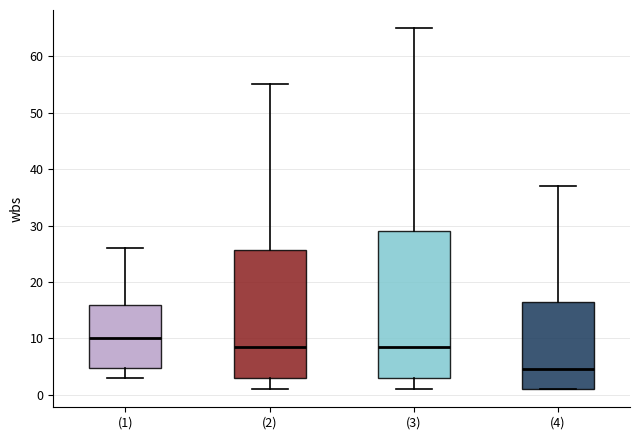

Comparing the boxes themselves (not the whiskers), which one is the tallest?

(3)